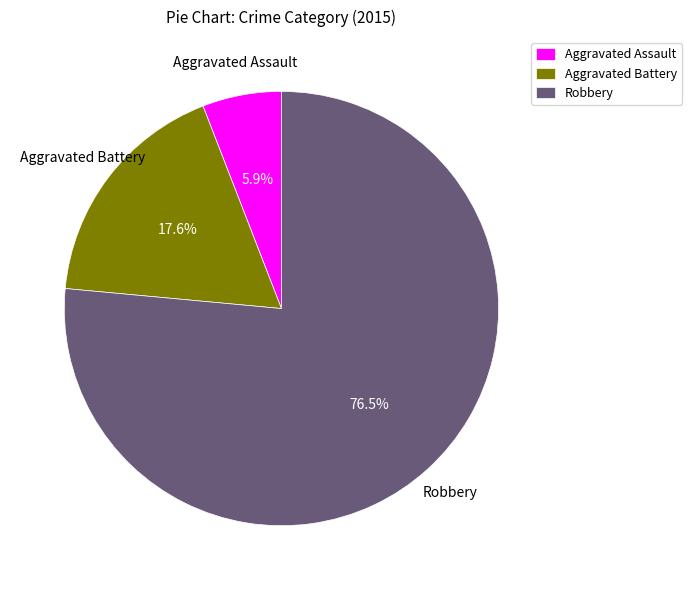

To the nearest percent, what percentage of the pie is Aggravated Assault?

6%